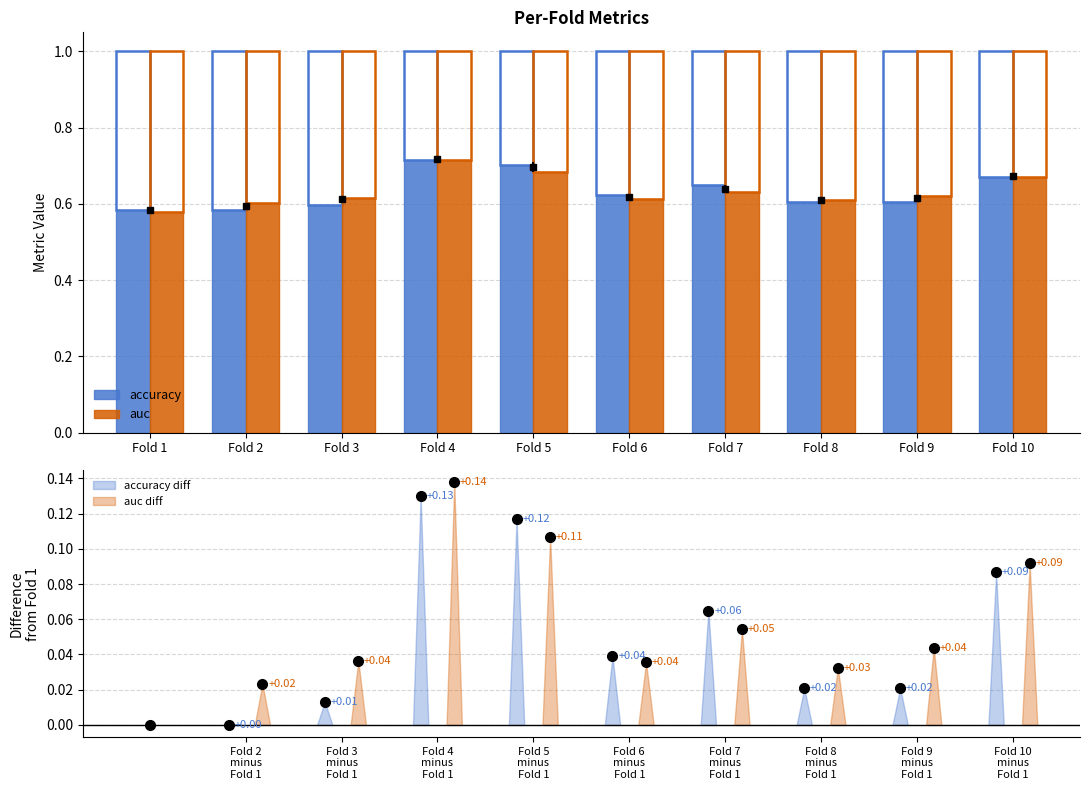

List the labels in order of auc value, largest first.

Fold 4, Fold 5, Fold 10, Fold 7, Fold 9, Fold 3, Fold 6, Fold 8, Fold 2, Fold 1